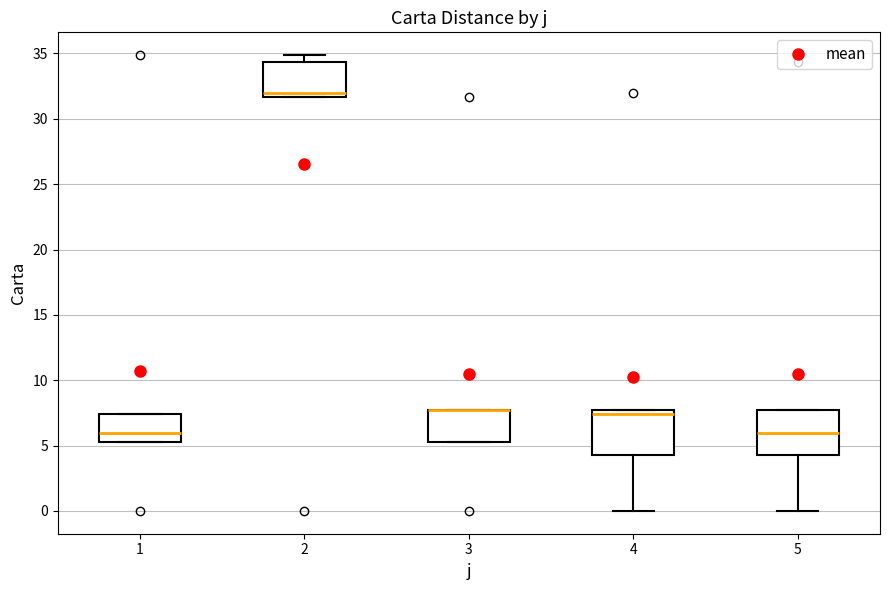

Reading left to right, transcribe this box plot: for each box, give where its median line is, the range the box spans, and where its two whiskers end, as read against the y-axis. The values are not printed on the chart, so give them approximately, as read against the axis.

1: median 6.0, box 5.5 to 7.5, whiskers 5.5 to 7.5
2: median 32.0, box 31.5 to 34.5, whiskers 31.5 to 35.0
3: median 7.5 (drawn on the box's upper edge), box 5.5 to 7.5, whiskers 5.5 to 7.5
4: median 7.5 (just below the box's upper edge), box 4.5 to 7.5, whiskers 0.0 to 7.5
5: median 6.0, box 4.5 to 7.5, whiskers 0.0 to 7.5